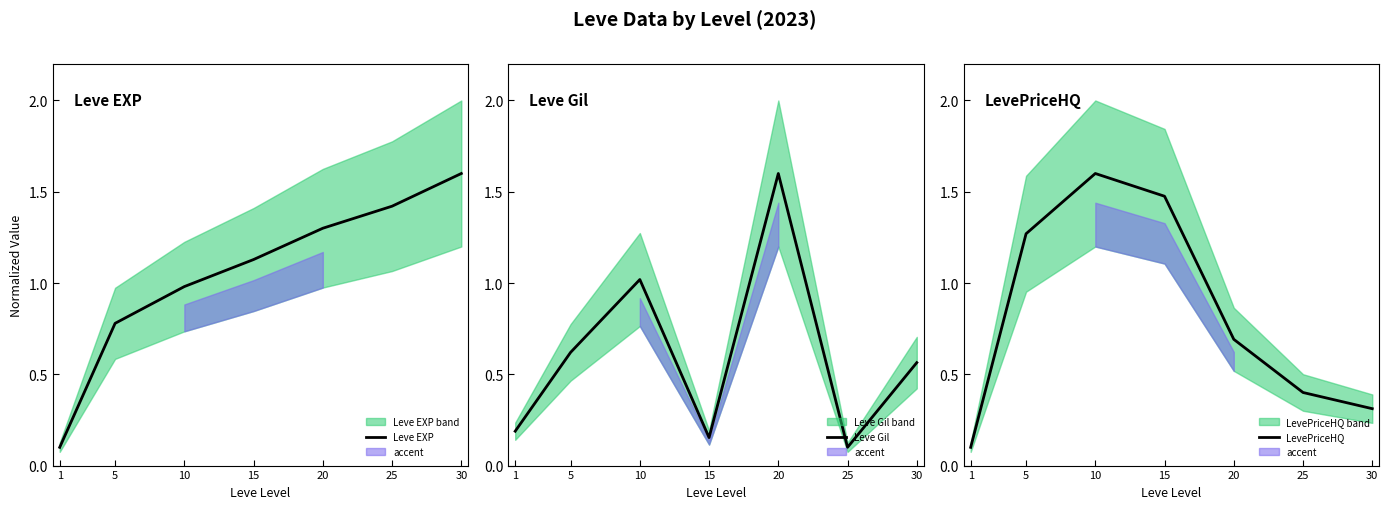

Count the number of categories in the chart.

7